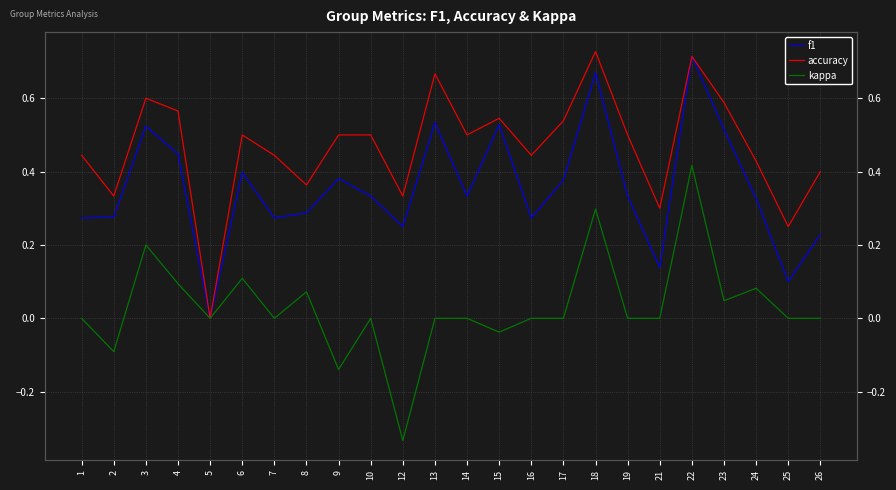

The value of accuracy at 14 is 0.5. True or false?

True